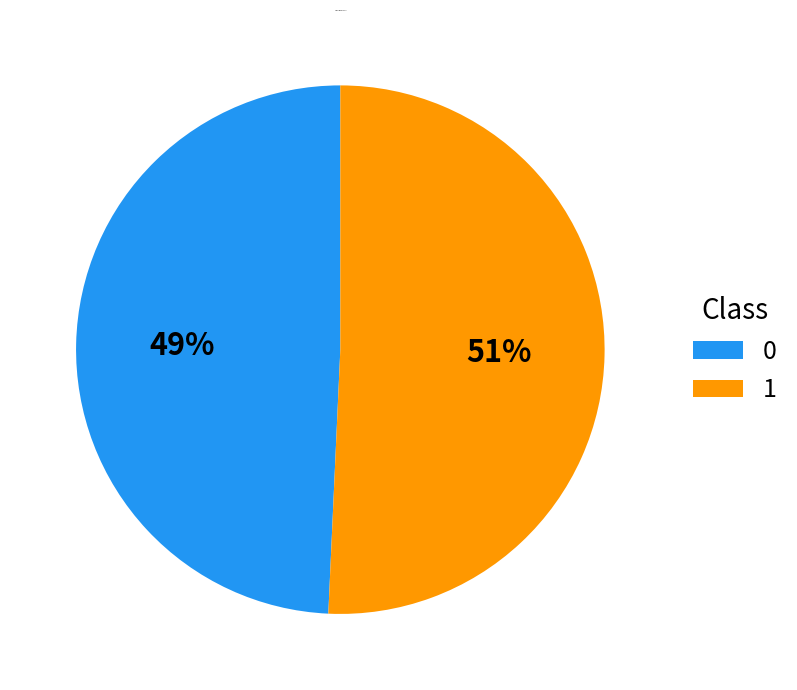

How many slices are in this pie chart?

2